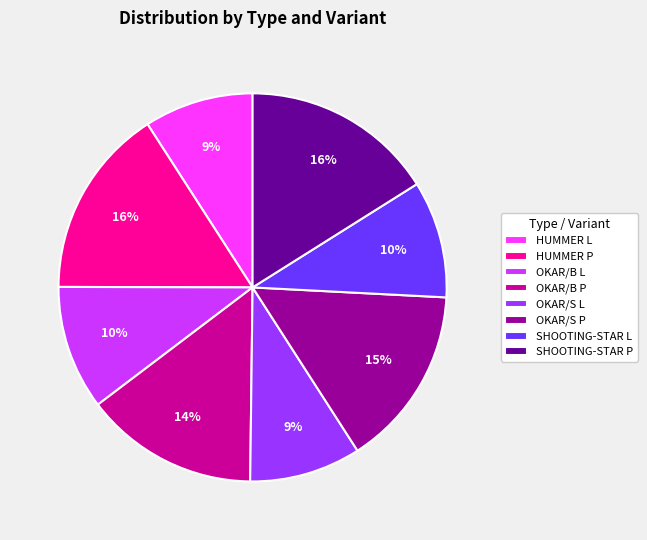

Does HUMMER P account for over 50% of the chart?

No